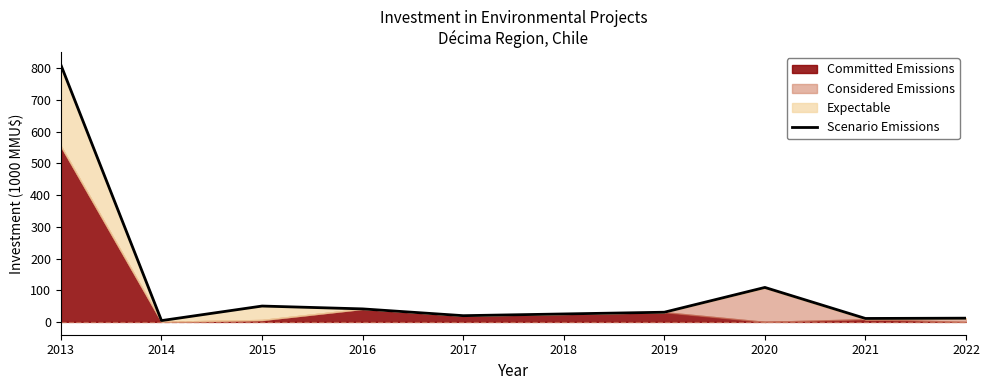

Does the chart display data point markers on the line(s)?

No